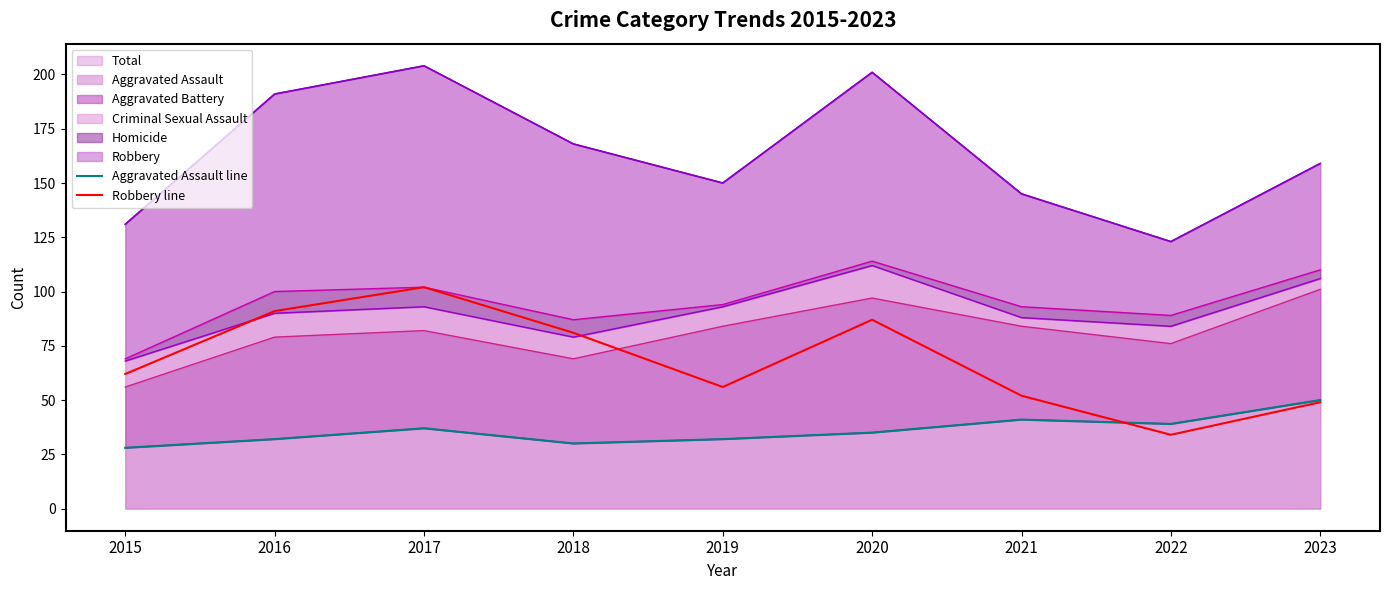

Which series ends up on top after the final intersection of Robbery line and Aggravated Assault line?

Aggravated Assault line